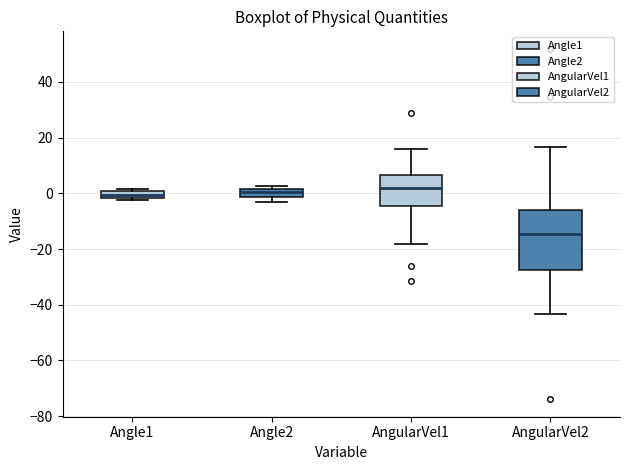

Comparing the boxes themselves (not the whiskers), which one is the tallest?

AngularVel2